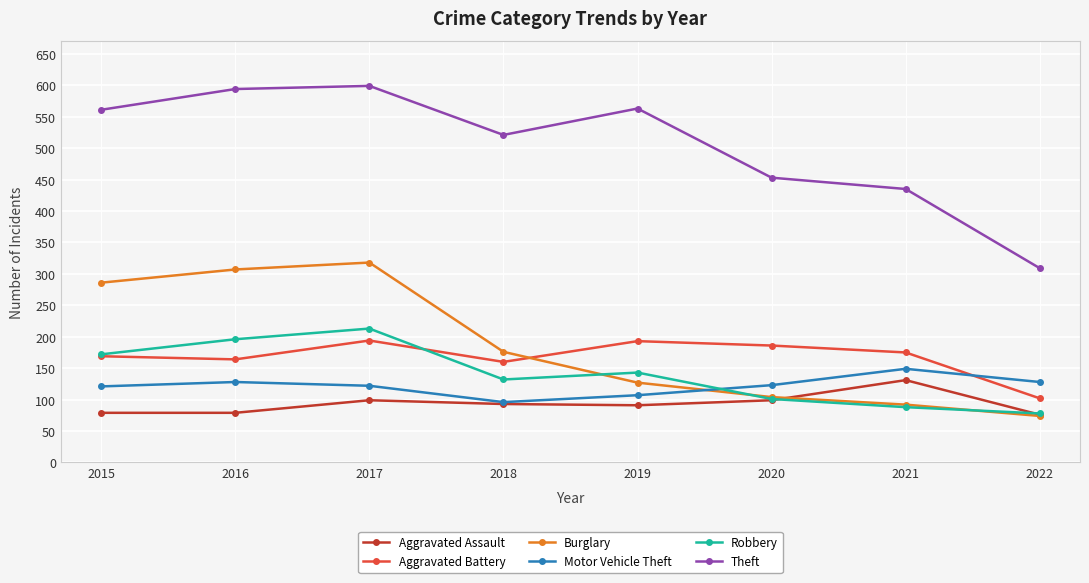

Does the chart have visible grid lines?

Yes